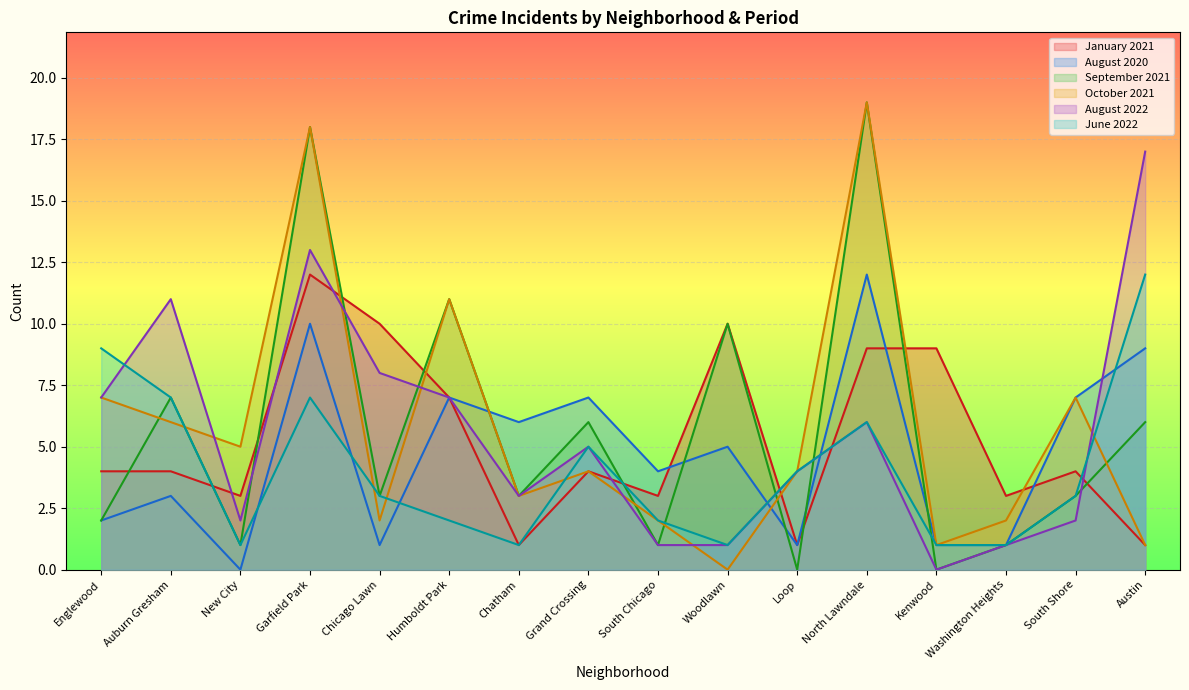

True or false: January 2021 and August 2022 cross at least once.

True